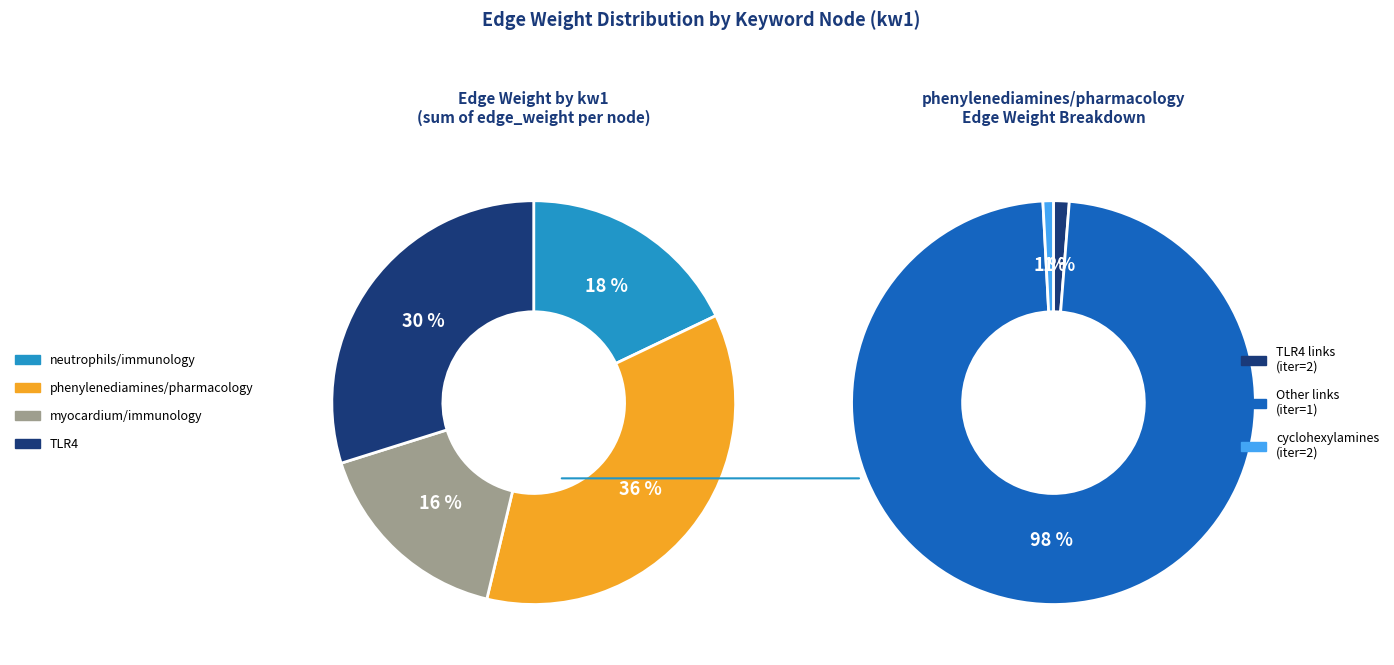

Is it true that neutrophils/immunology is 4% of the pie?

False